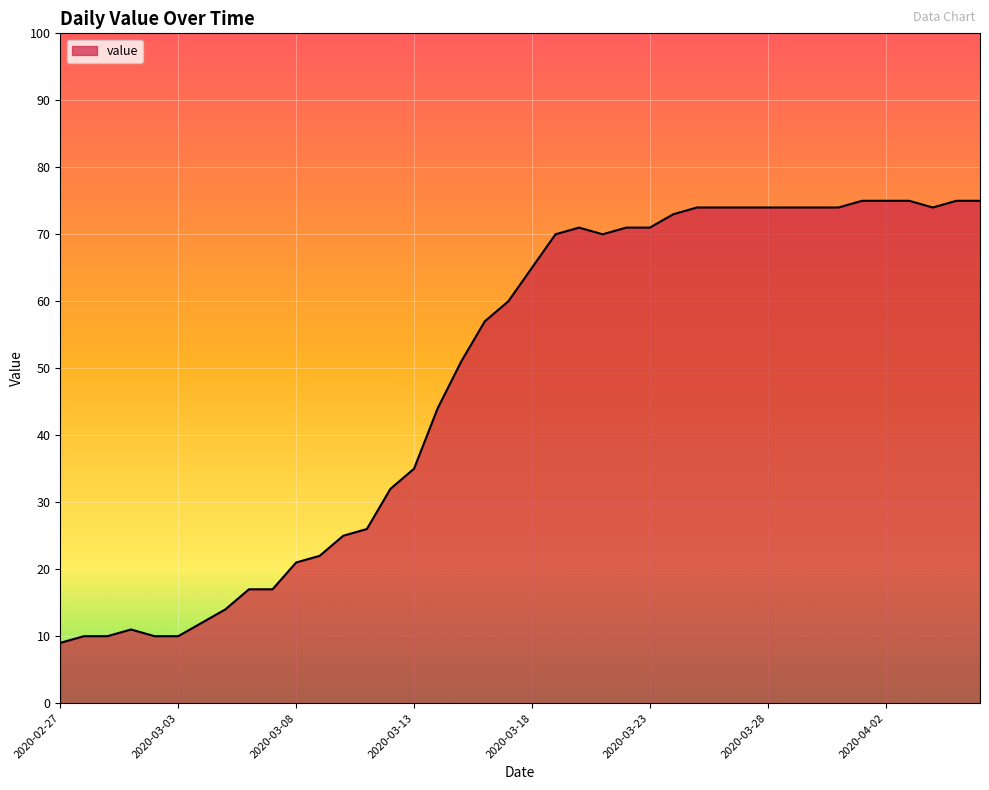

How many lines are shown in the chart?

1